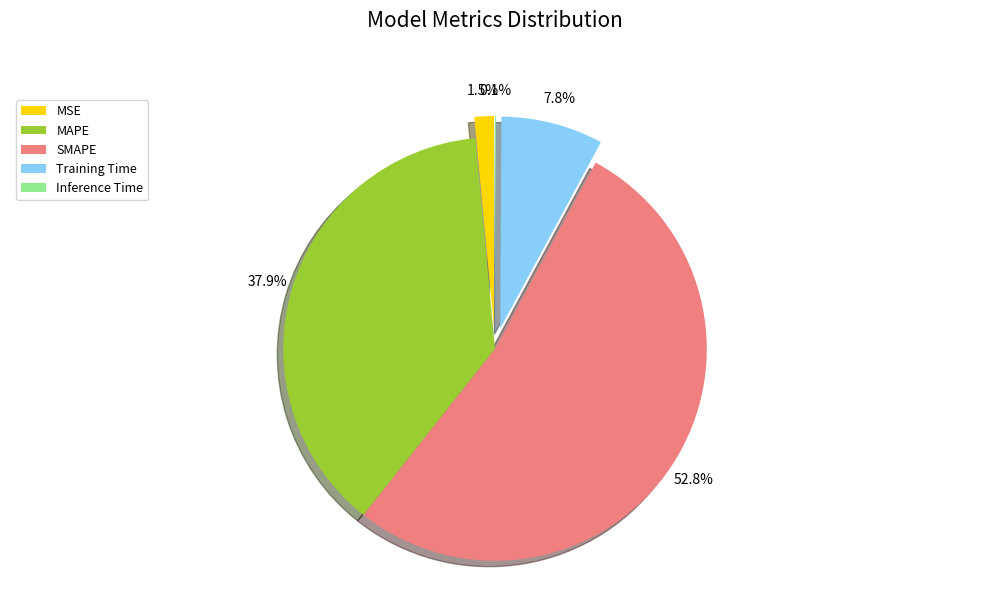

Does any single category account for the majority?

Yes